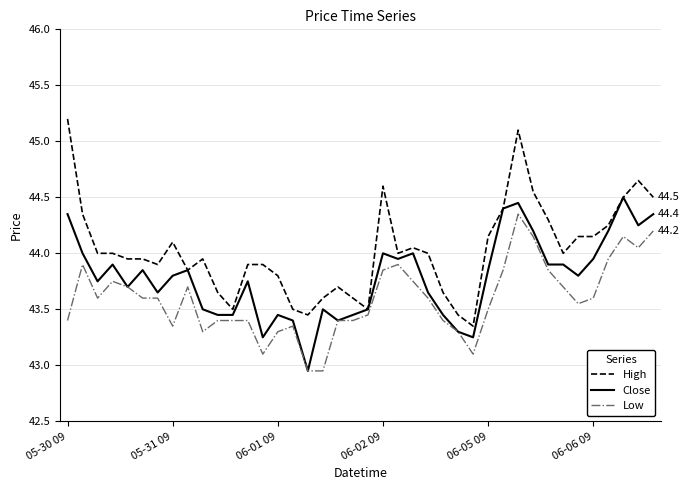

What is the maximum value shown in the chart?

45.2